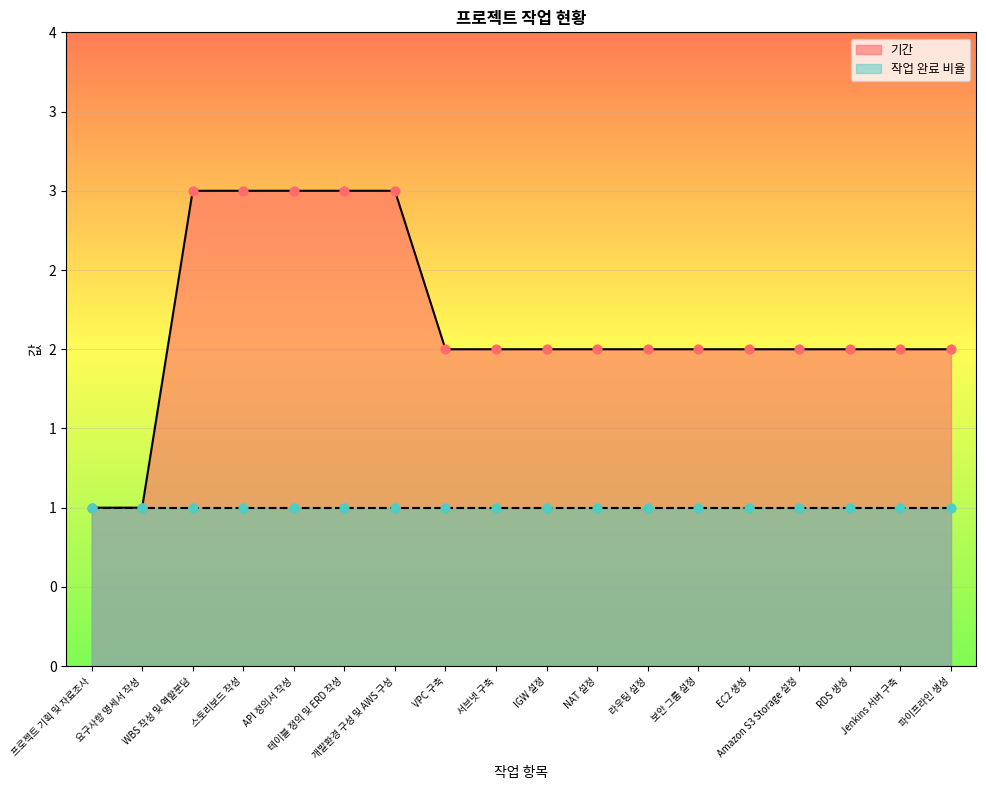

Between IGW 설정 and API 정의서 작성, which is larger?

API 정의서 작성